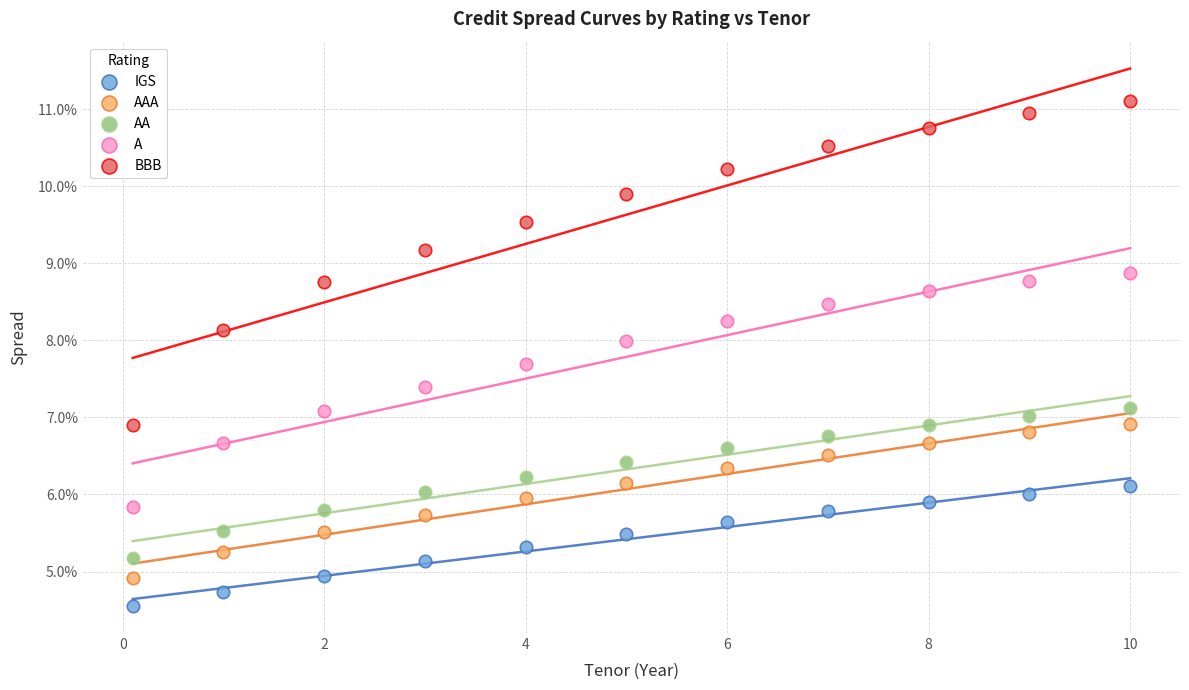

Which series reaches the minimum Y coordinate?

IGS